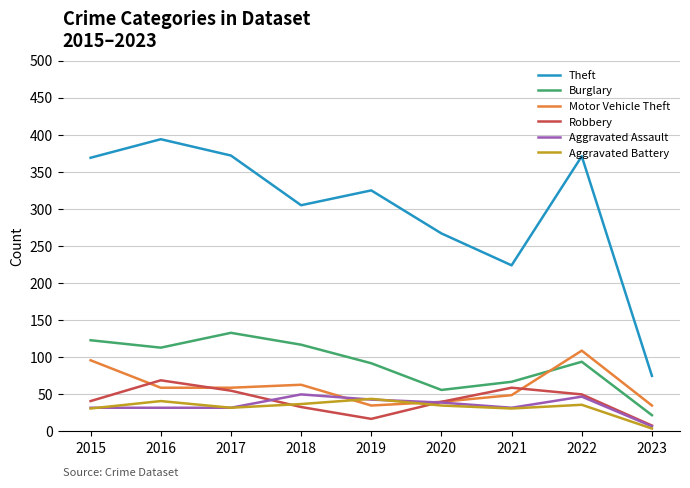

The value of Robbery at 2016 is 69. True or false?

True